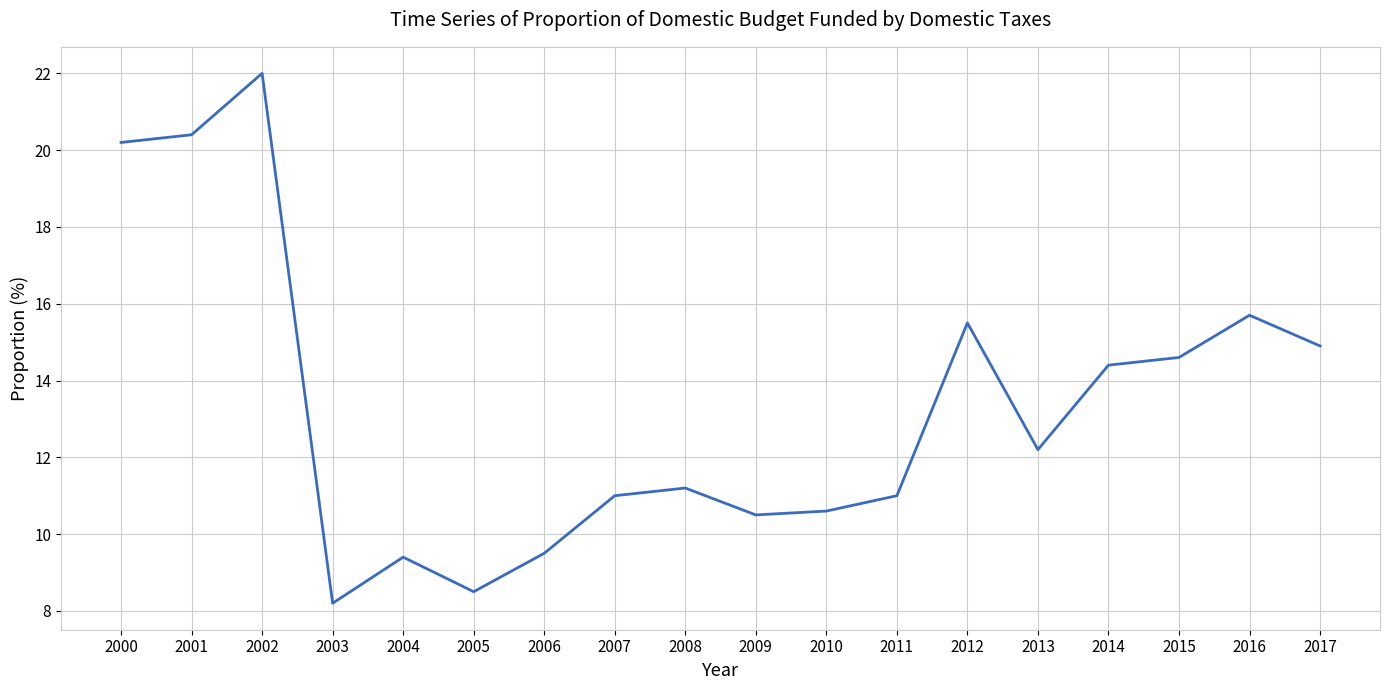

True or false: the data has more than 2 interior local peaks.

True